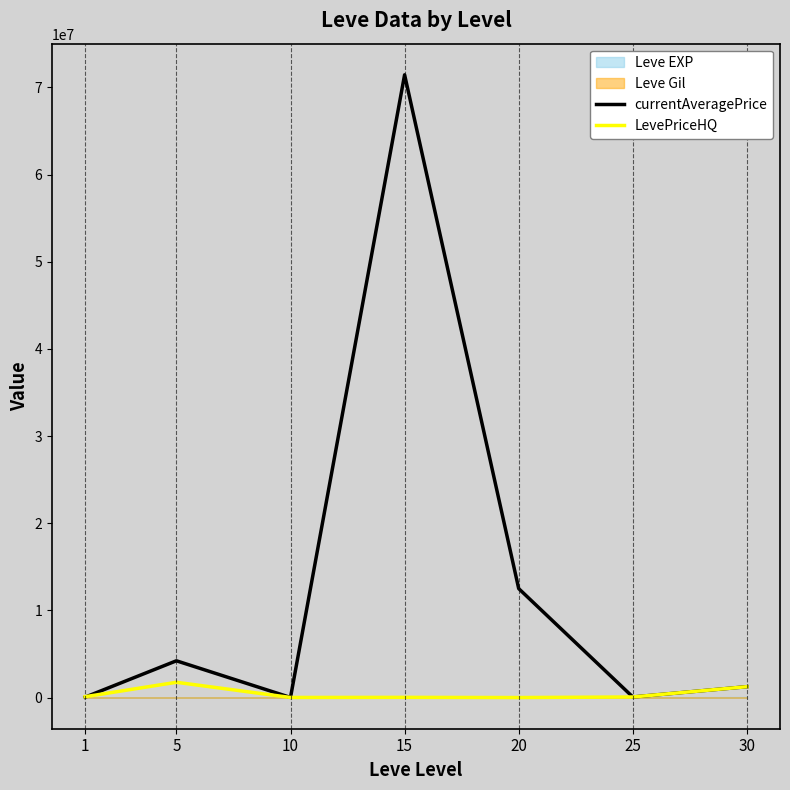

At which category is the sum across all series the highest?

15